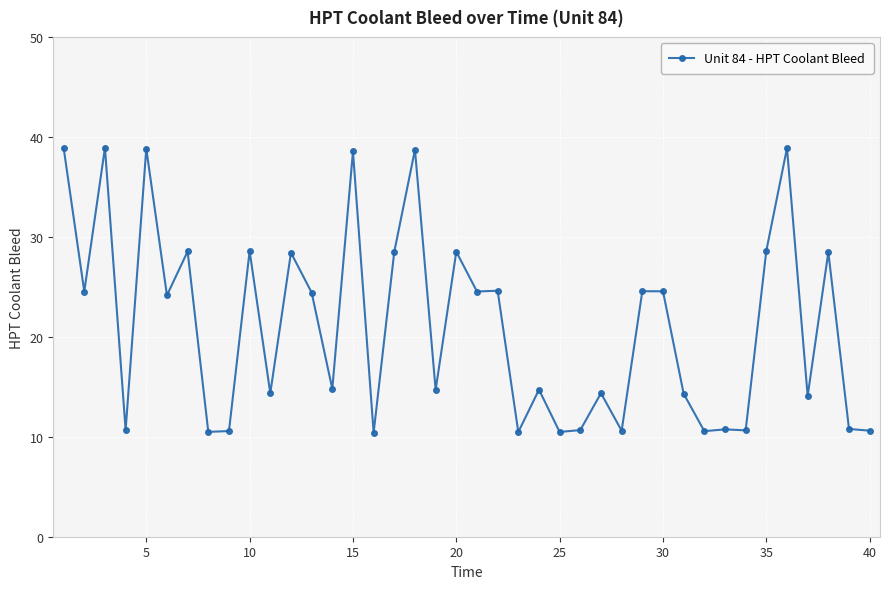

How many data points does each series have?

40